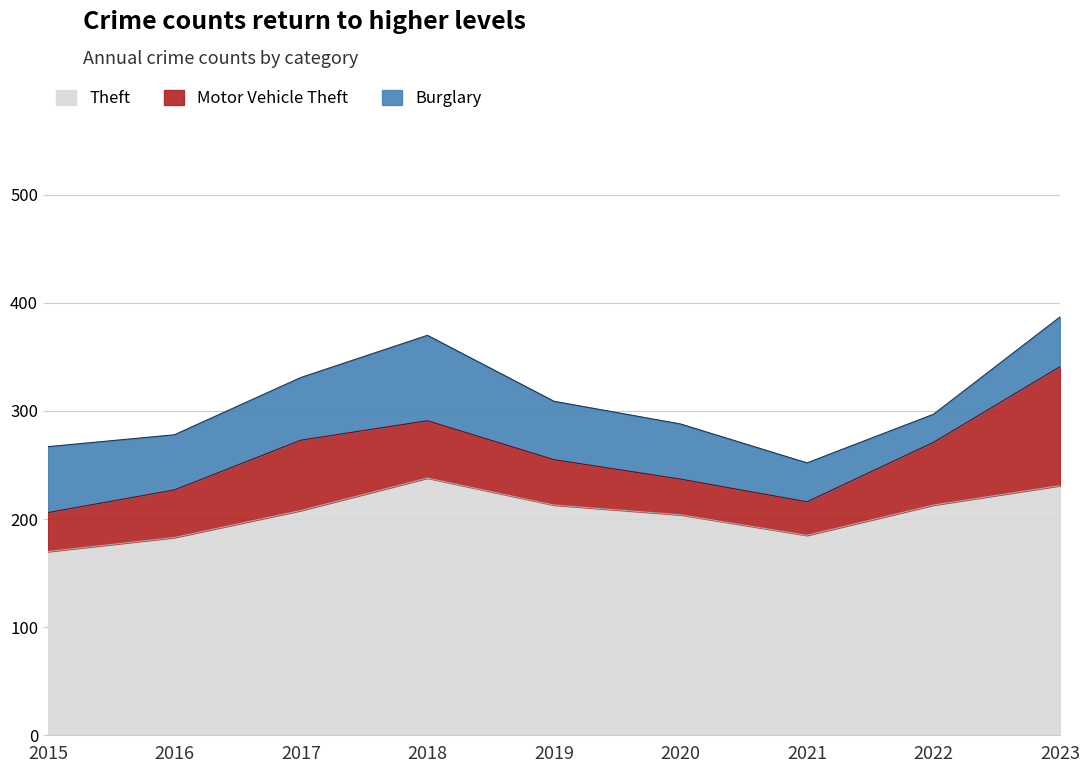

The value of Burglary at 2022 is 39. True or false?

False